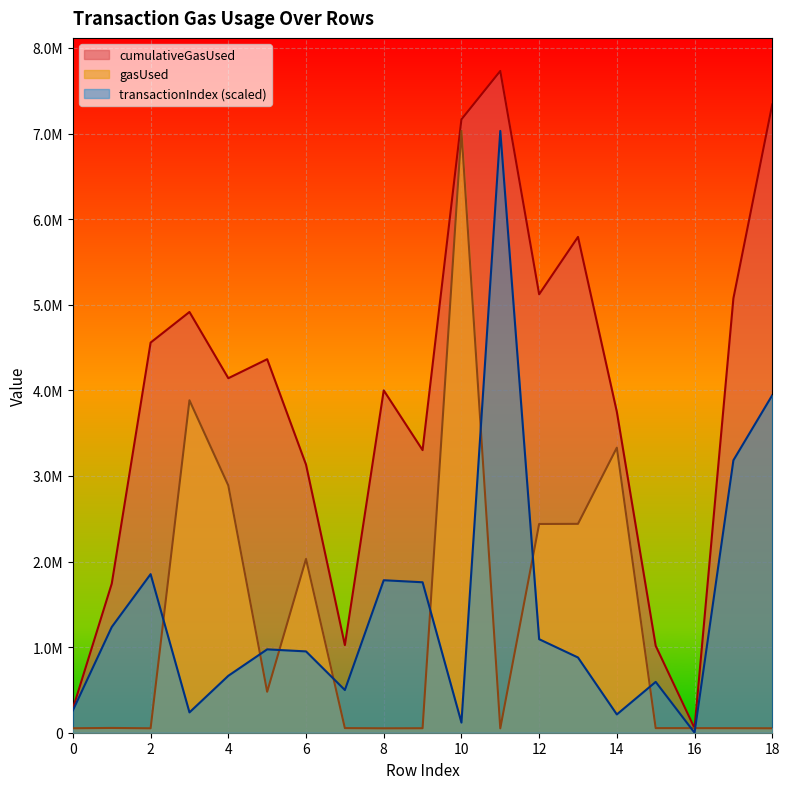

Where is cumulativeGasUsed nearest to the value 3892387?

8